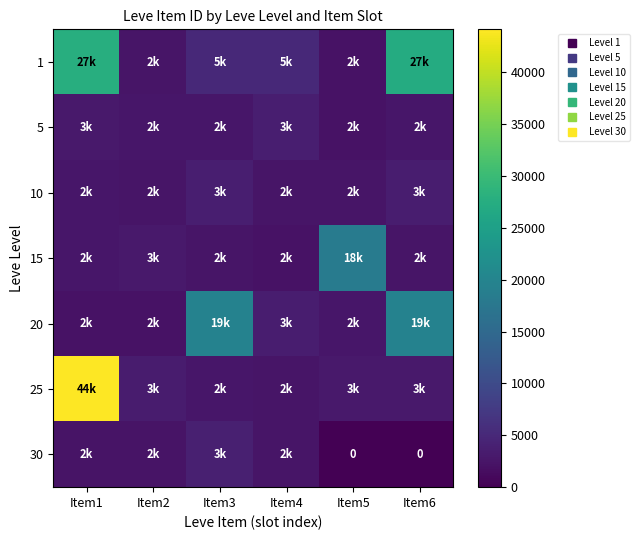

At Item2, list the series in order from smallest to largest.

20, 30, 1, 10, 5, 15, 25